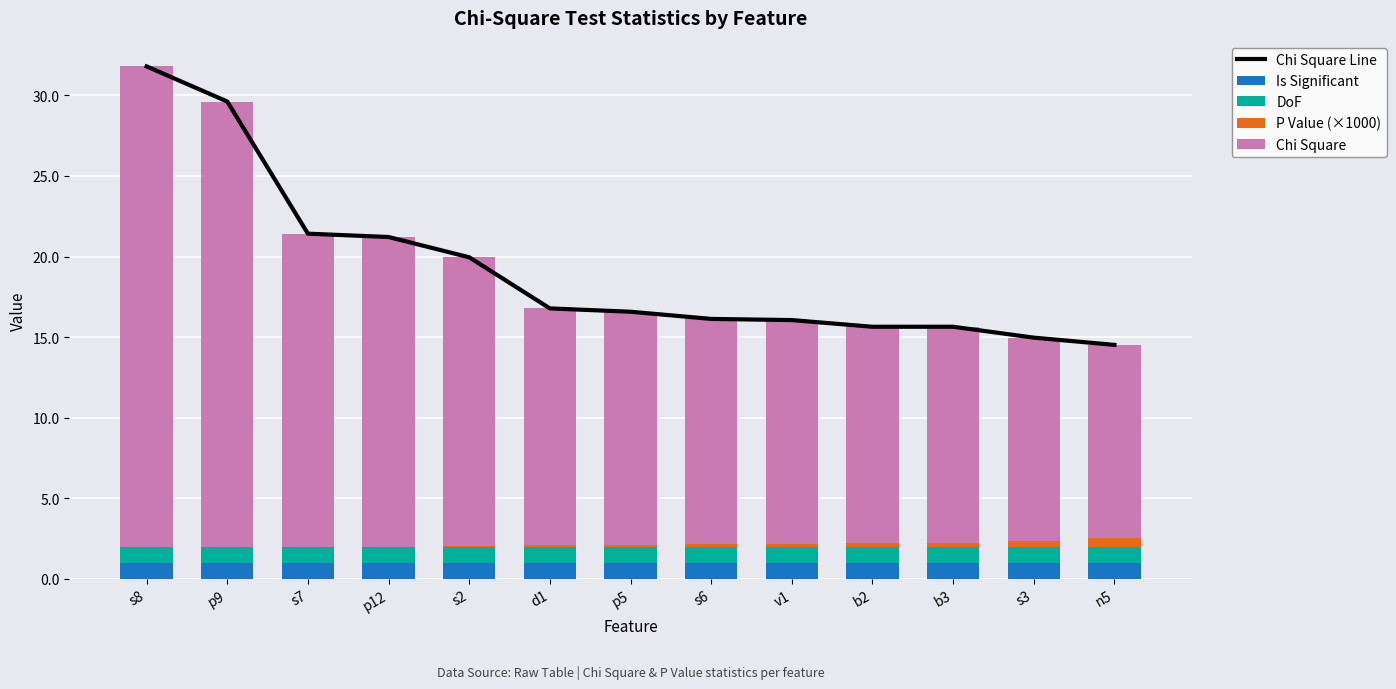

List the series in order of their peak value, lowest first.

P Value (×1000), Is Significant, DoF, Chi Square, Chi Square Line